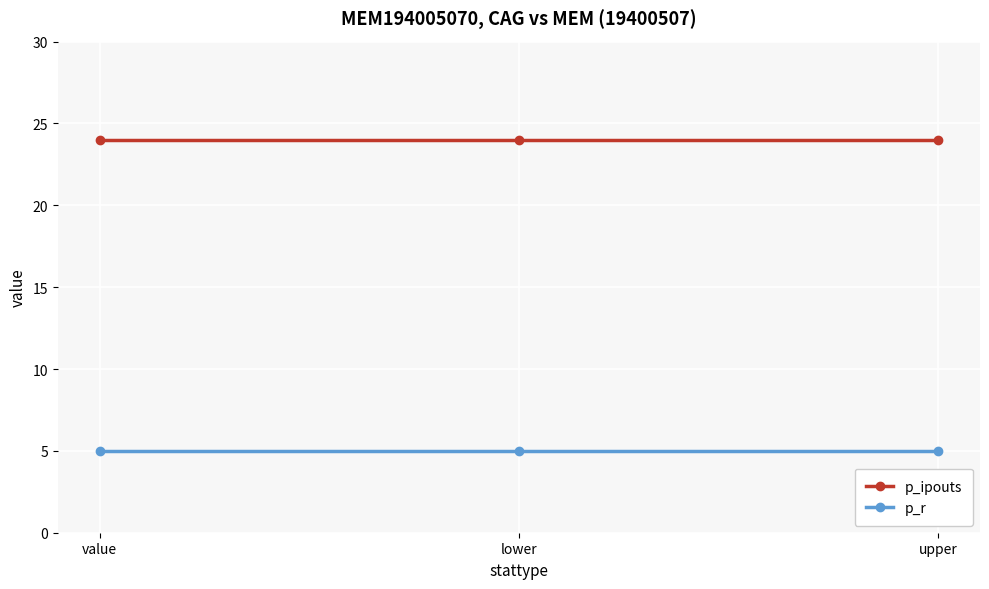

Reading right to left, what are all the values shown in this chart?

p_ipouts: upper=24	lower=24	value=24
p_r: upper=5	lower=5	value=5